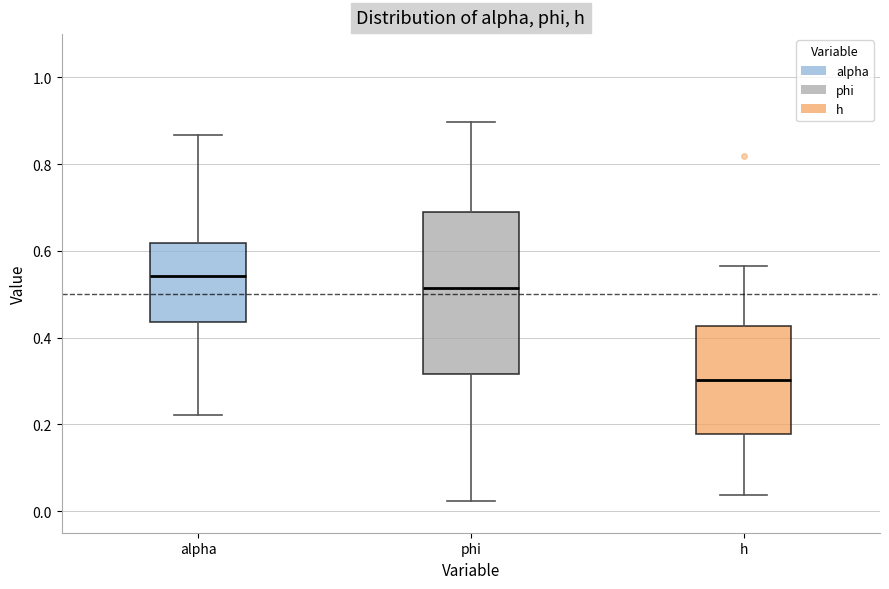

Which box has the lowest median line?

h